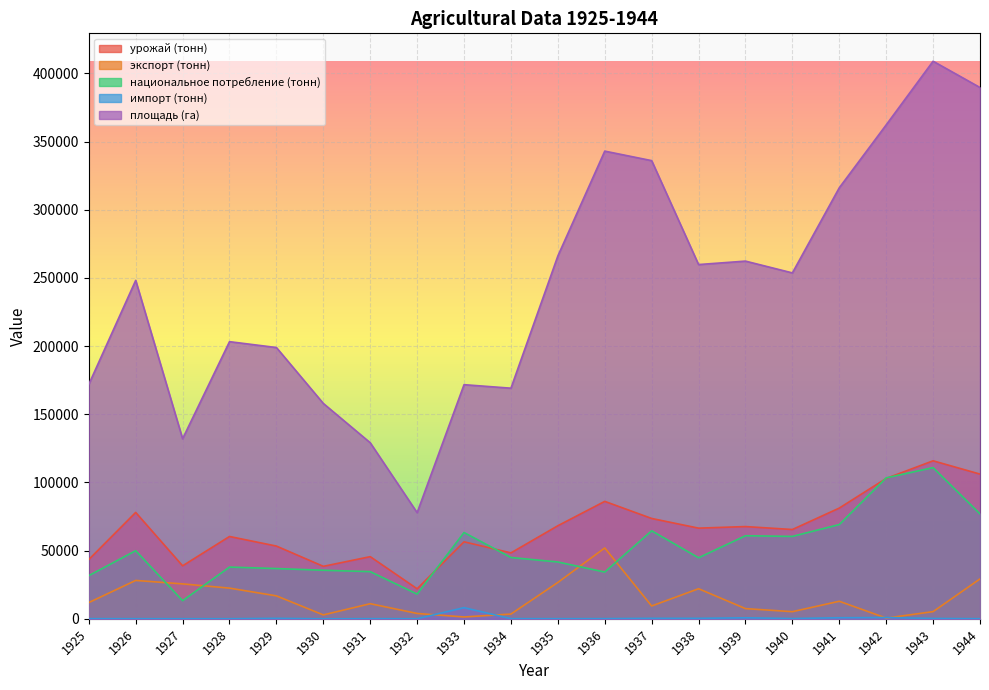

How many values in the импорт (тонн) series exceed 131?

9